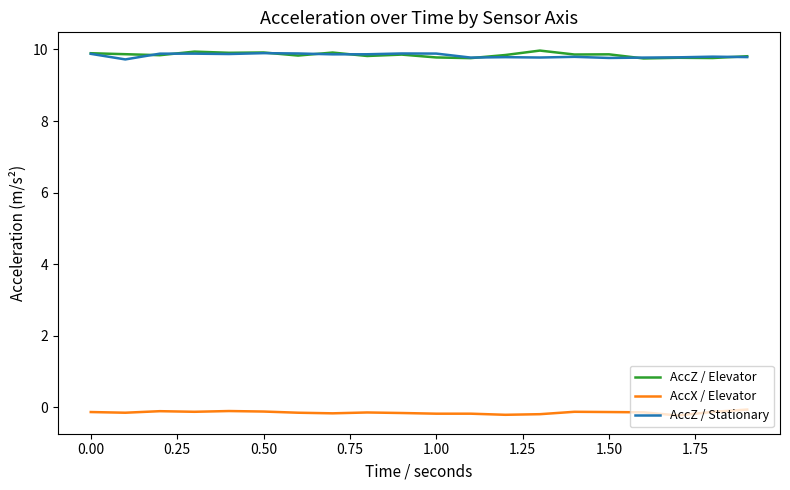

True or false: AccZ / Stationary and AccX / Elevator intersect in this chart.

False